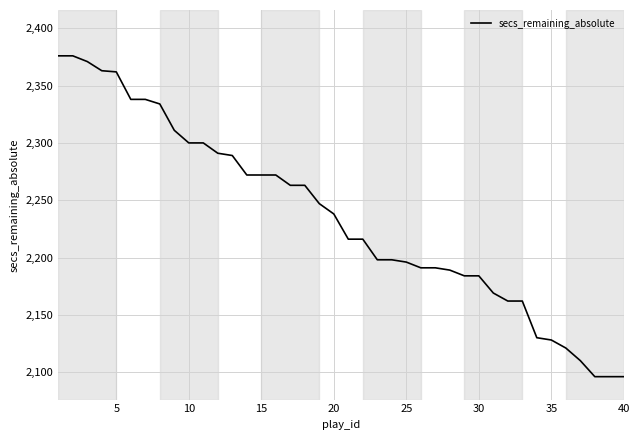

What is the difference between the maximum and minimum values?

280